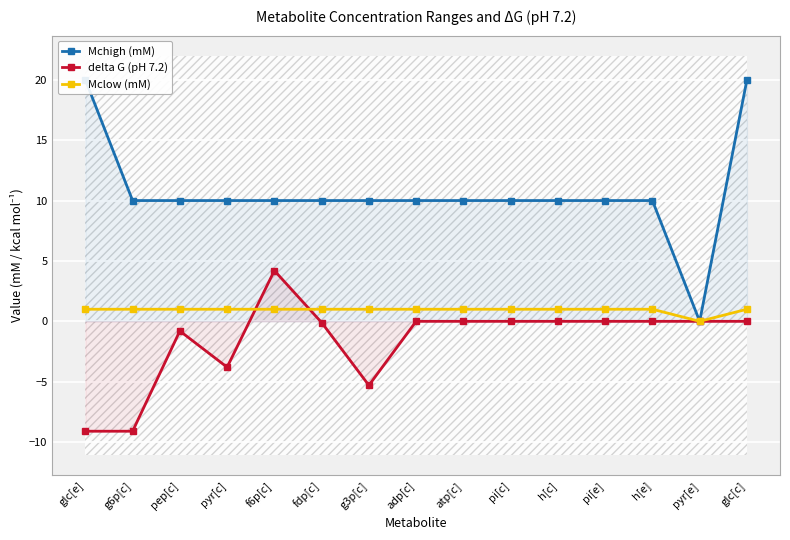

List the series in order of their overall mean, lowest first.

delta G (pH 7.2), Mclow (mM), Mchigh (mM)